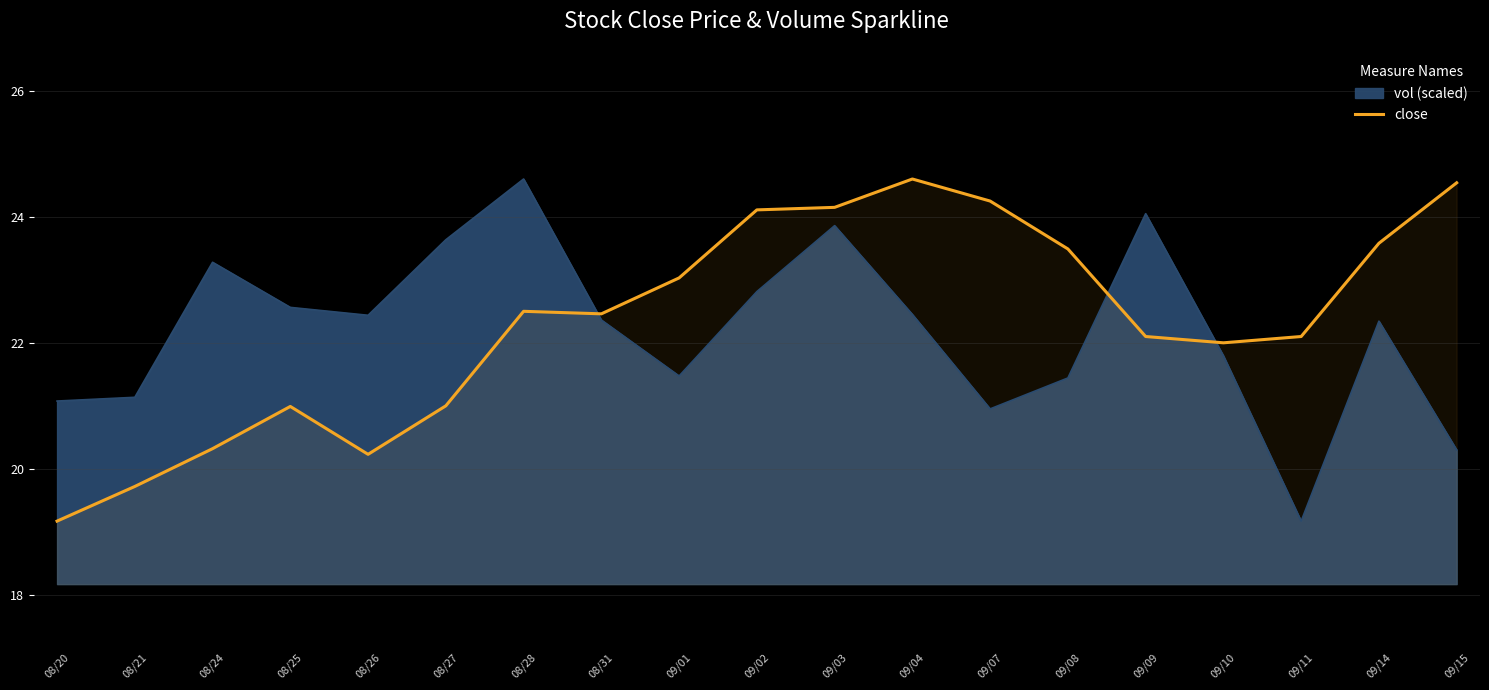

Count the number of categories in the chart.

19